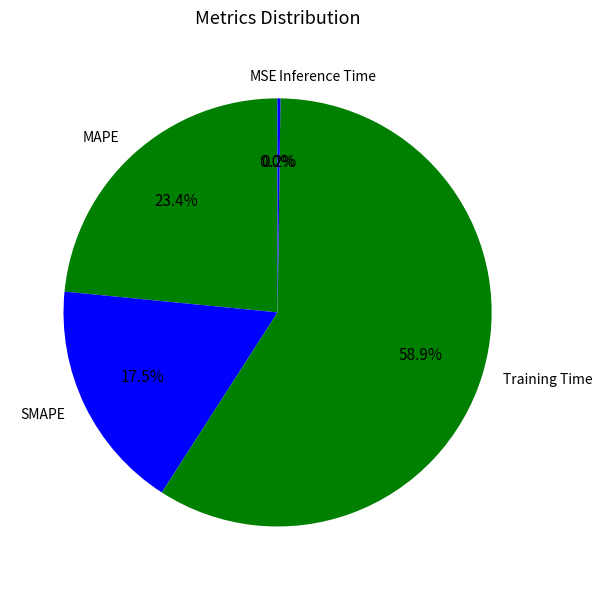

Which has a higher value, Training Time or SMAPE?

Training Time